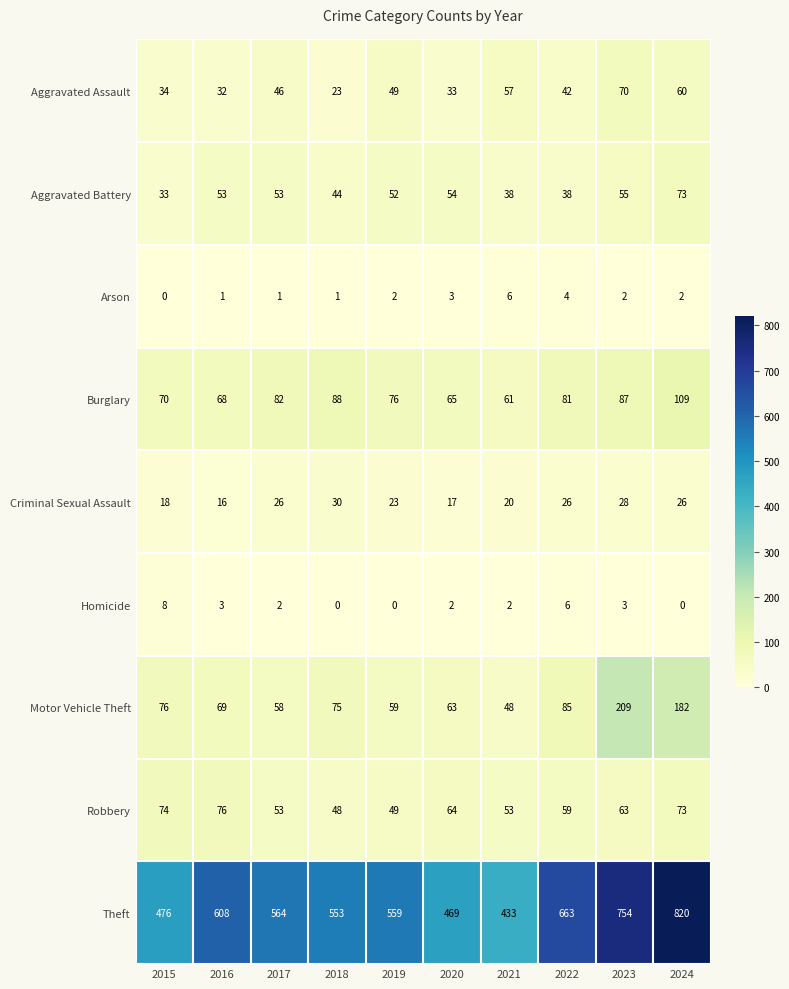

At which category does the chart reach its peak across all series?

2024